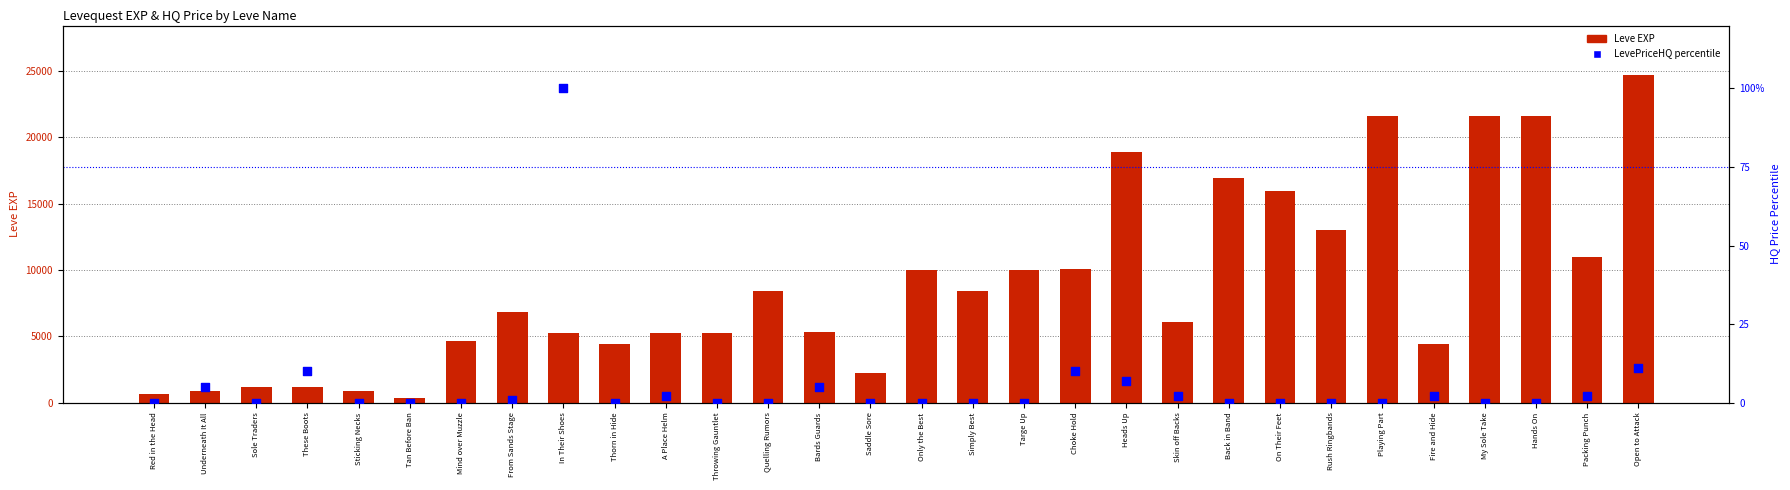

What is the total value across all series at Saddle Sore?

2230.0